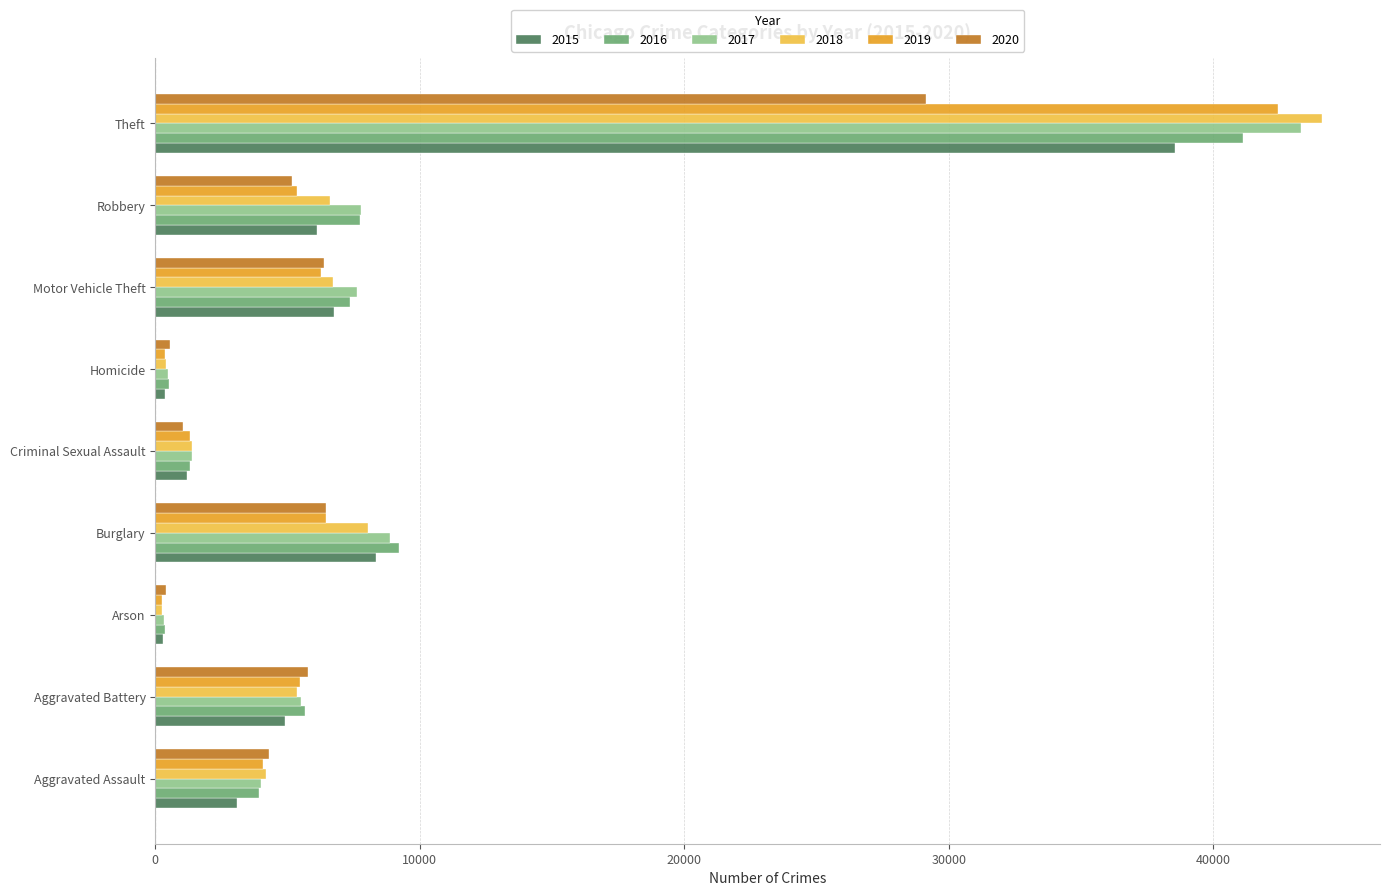

What is the maximum value shown in the chart?

44095